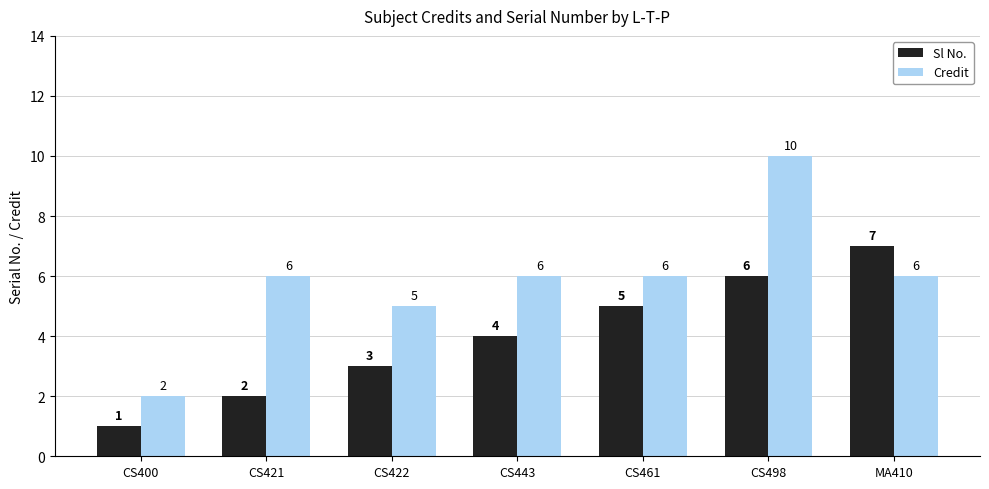

What is the difference between the maximum and minimum values in the Sl No. series?

6